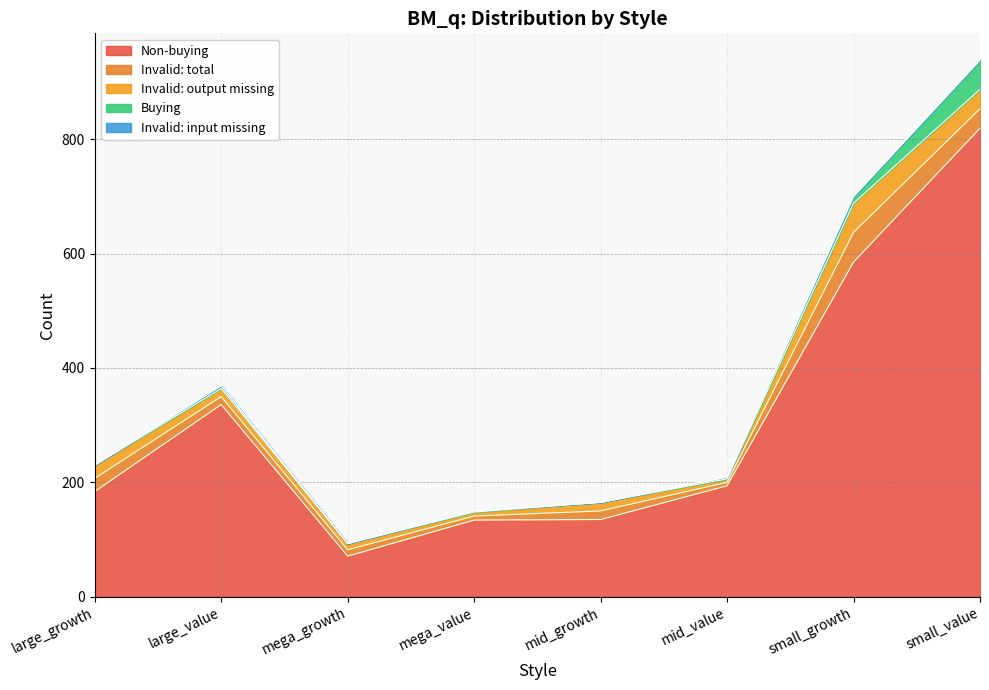

Where does the Invalid: output missing series first go above 15?

large_growth